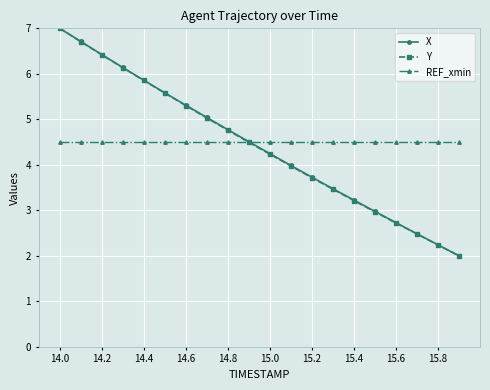

True or false: X has more than 1 points higher than both neighbors.

False